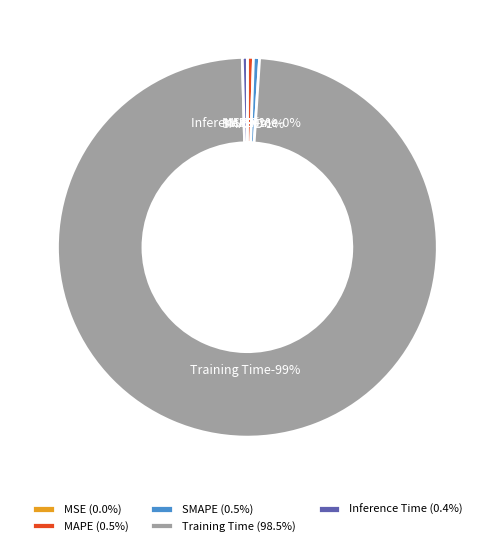

To the nearest percent, what is the average slice percentage?

20%